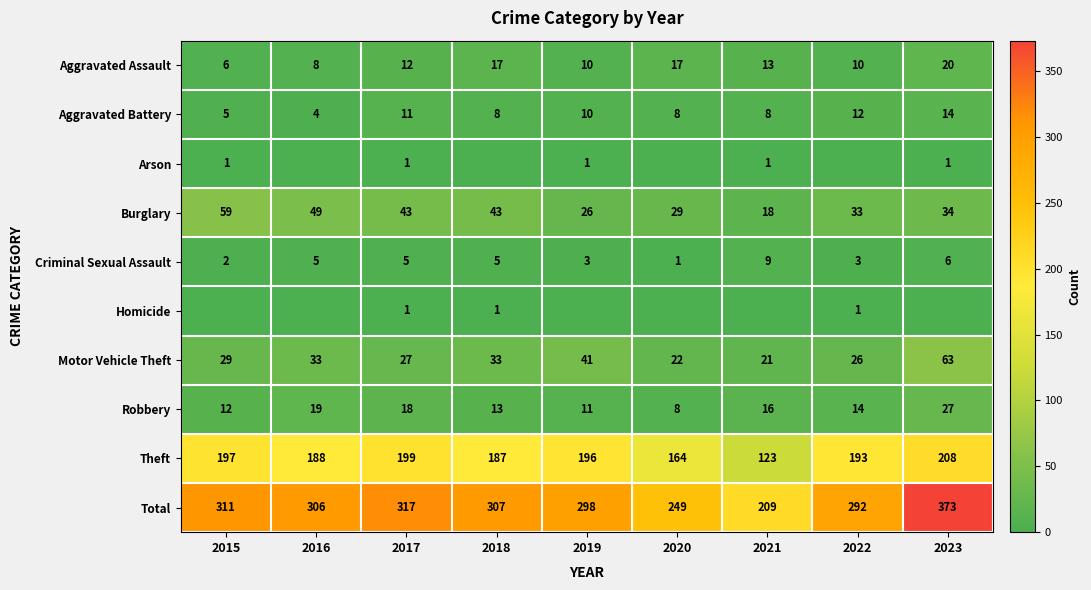

Is it true that Criminal Sexual Assault equals 9 at 2021?

True